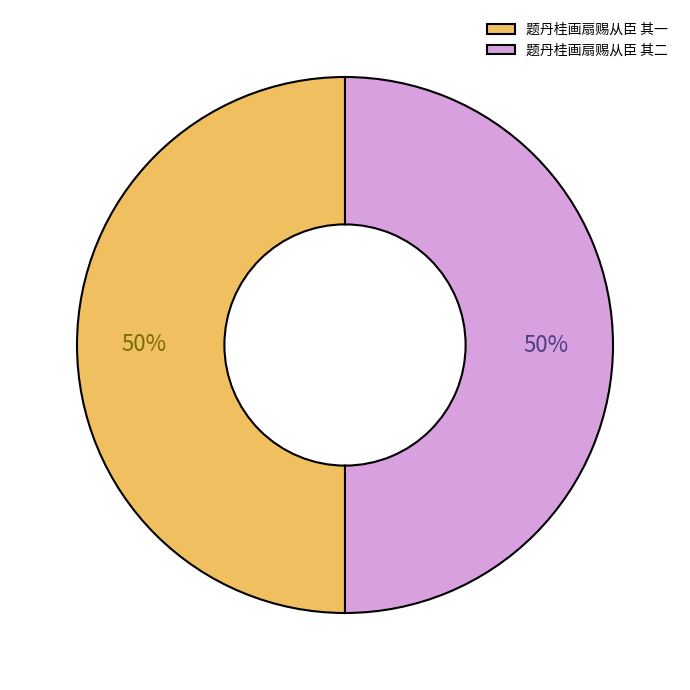

To the nearest percent, what portion does 题丹桂画扇赐从臣 其一 represent?

50%